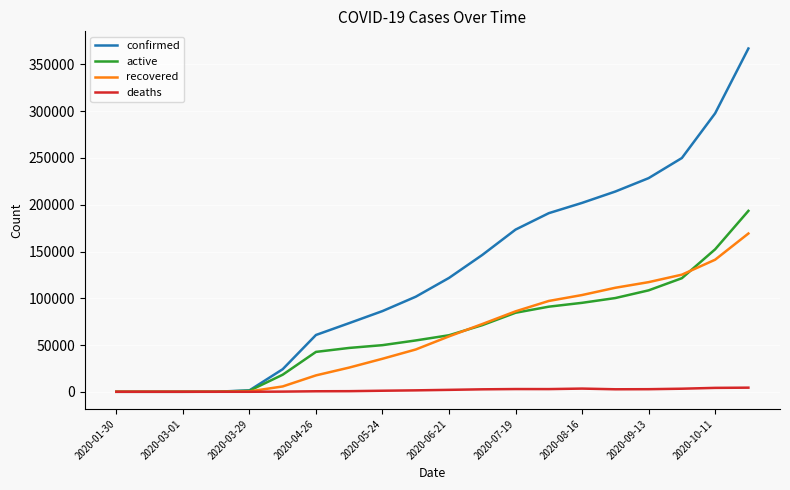

True or false: deaths has more than 1 points higher than both neighbors.

True